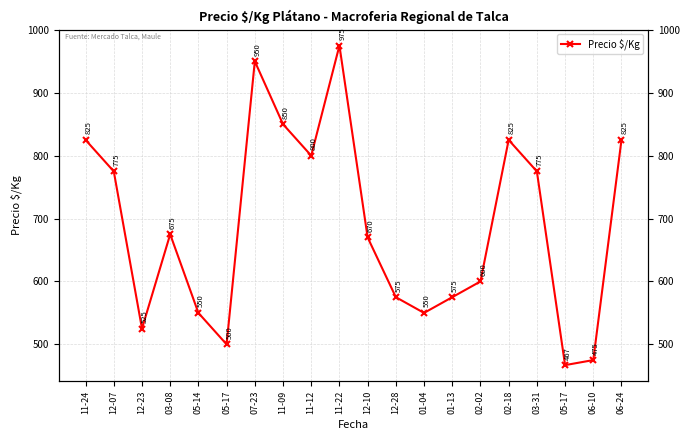

Read the value at 03-08.

675